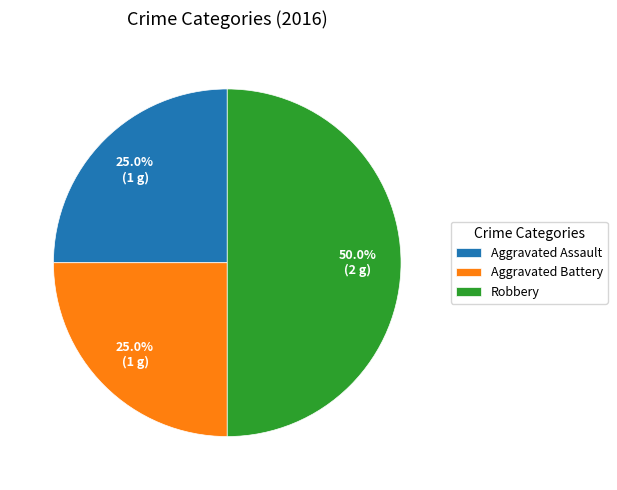

Does Aggravated Battery account for over 50% of the chart?

No